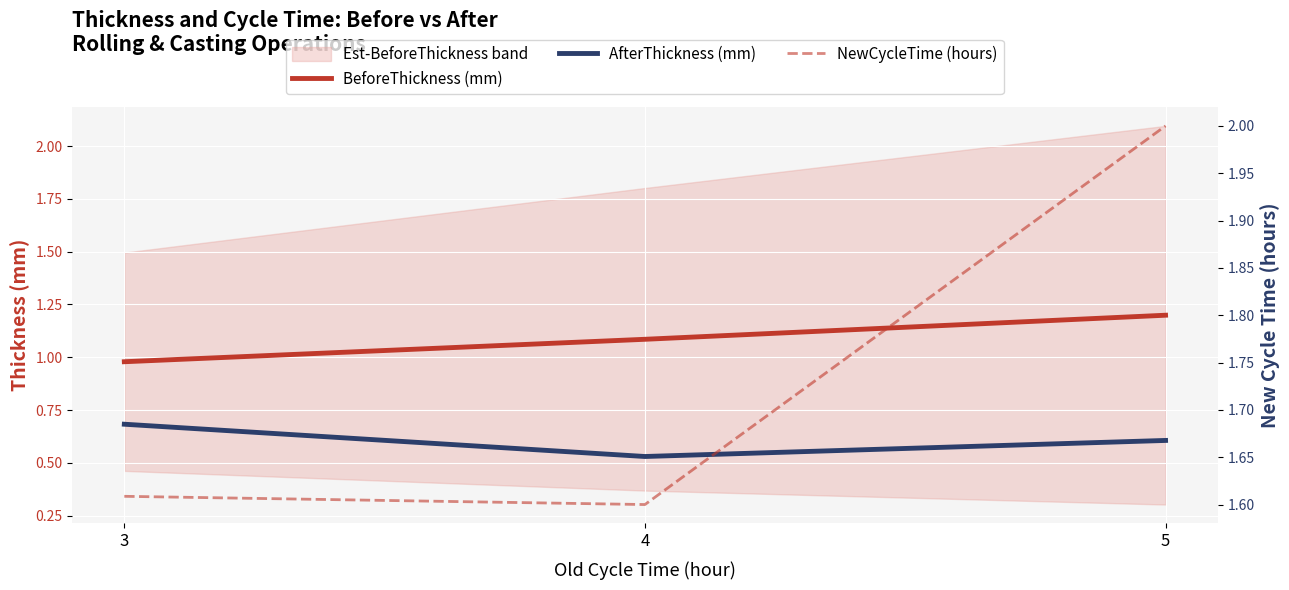

At which label does BeforeThickness (mm) first exceed 1?

4